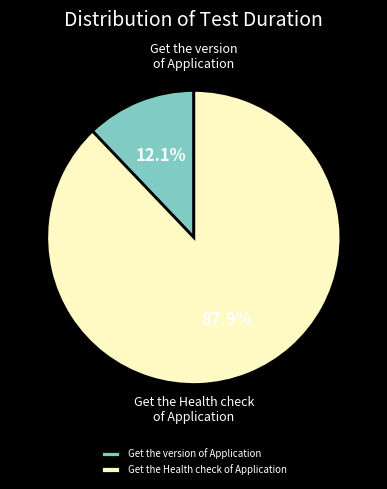

To the nearest percent, what is the difference between the largest and smallest slice percentages?

76%